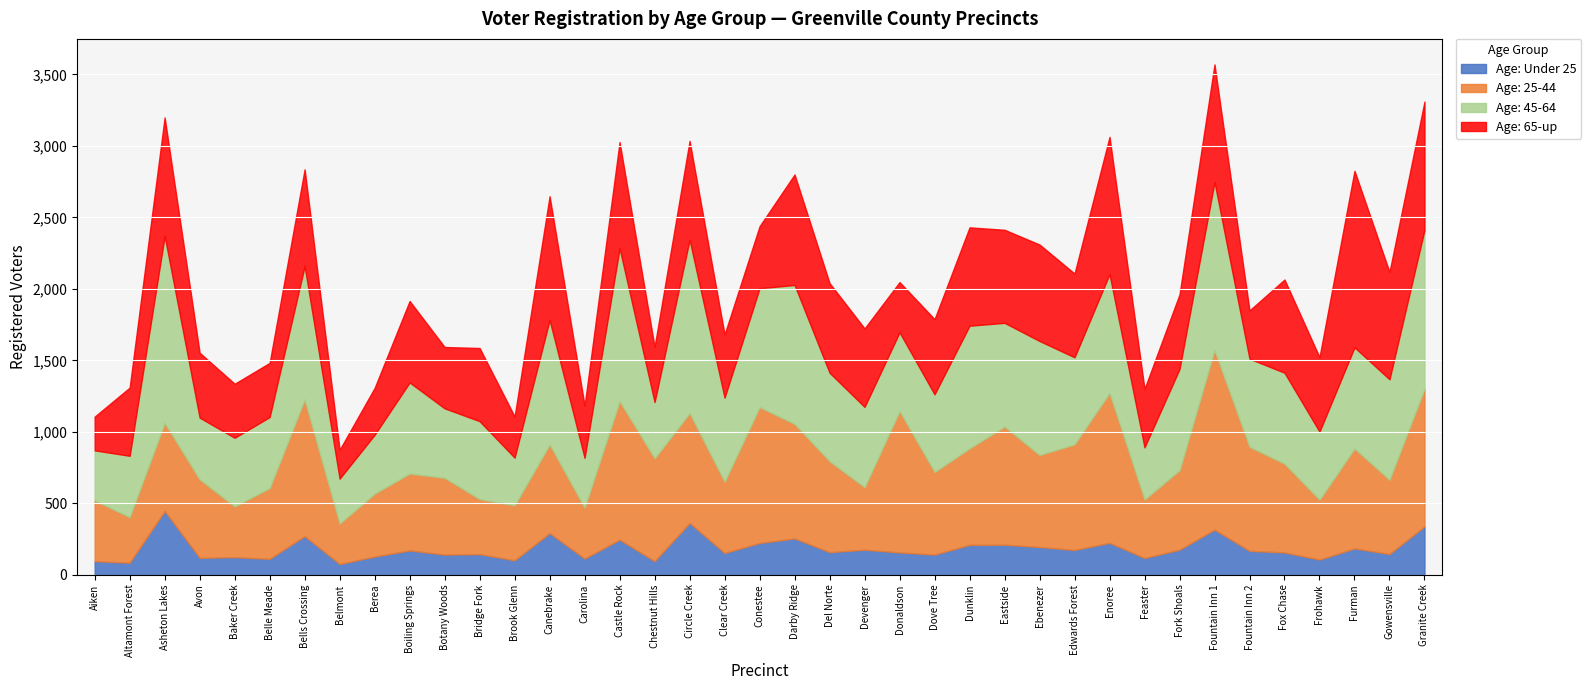

Which series has the largest total across all categories?

Age: 45-64